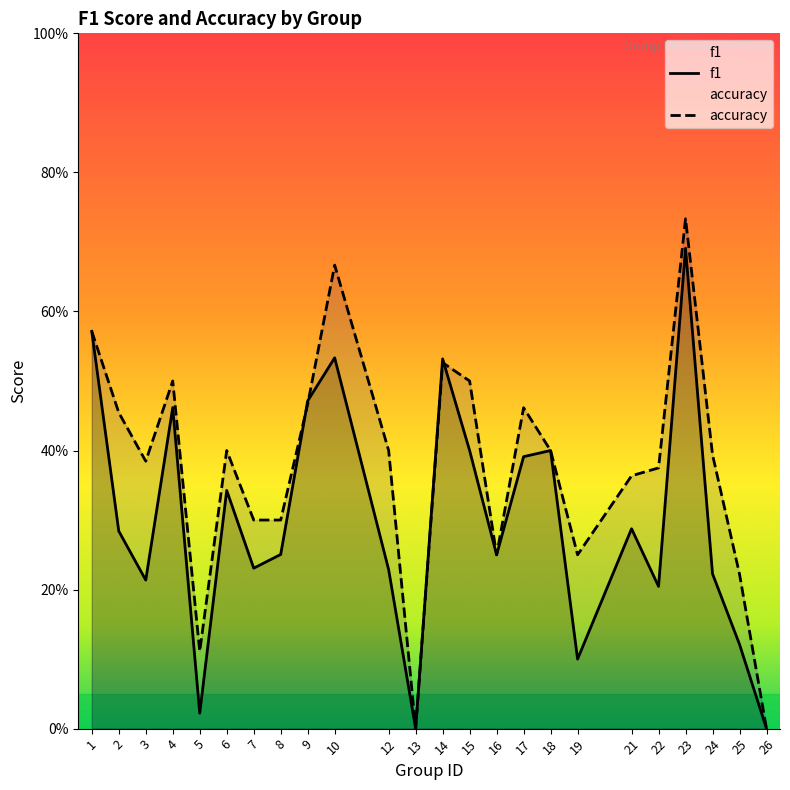

What is the difference between the maximum and minimum values in the f1 series?

0.7